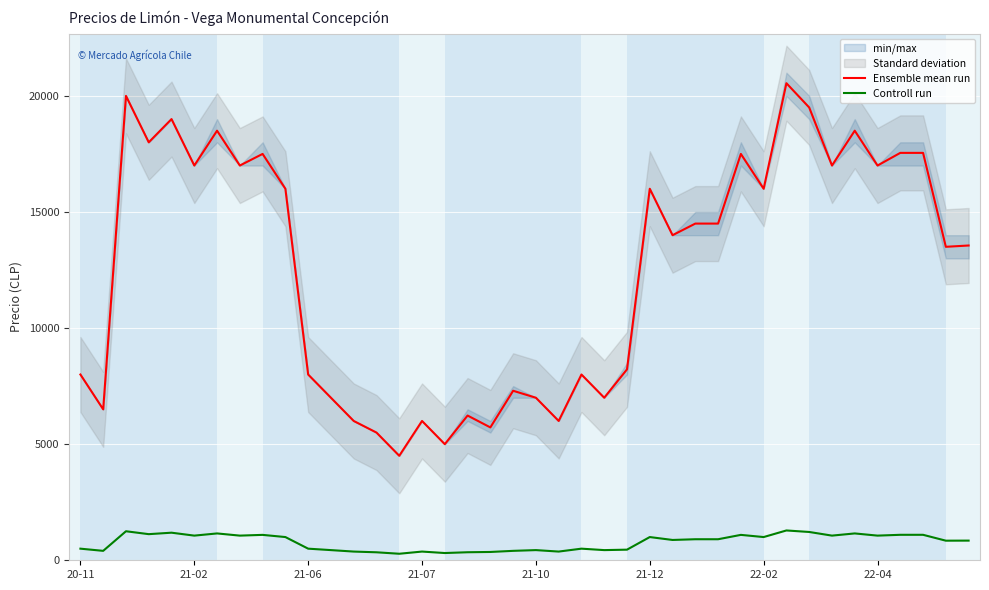

True or false: Controll run and Ensemble mean run intersect in this chart.

False